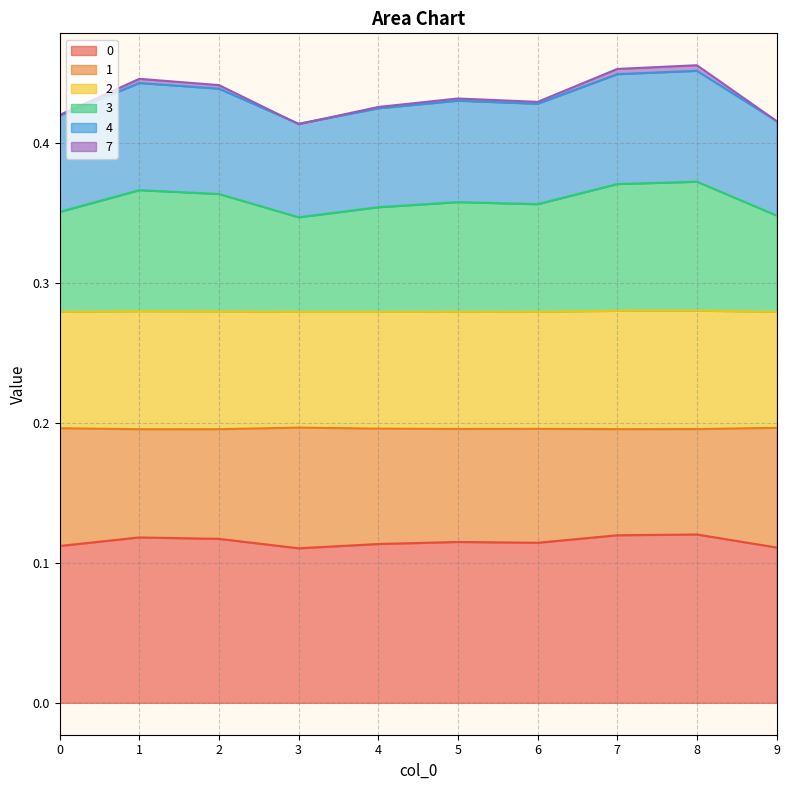

The 0 series shows 0.2 at 5. True or false?

False